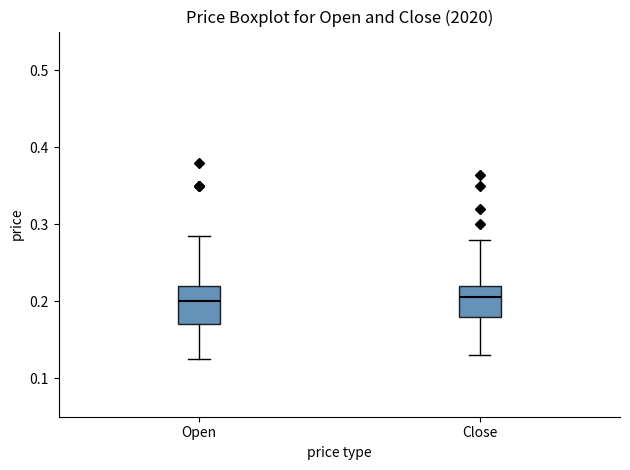

Reading left to right, read every box against the y-axis: the position of its median line, the range the box covers, and the ends of its whiskers. The values are not printed on the chart, so give them approximately, as read against the axis.

Open: median 0.20, box 0.17 to 0.22, whiskers 0.13 to 0.29
Close: median 0.21, box 0.18 to 0.22, whiskers 0.13 to 0.28